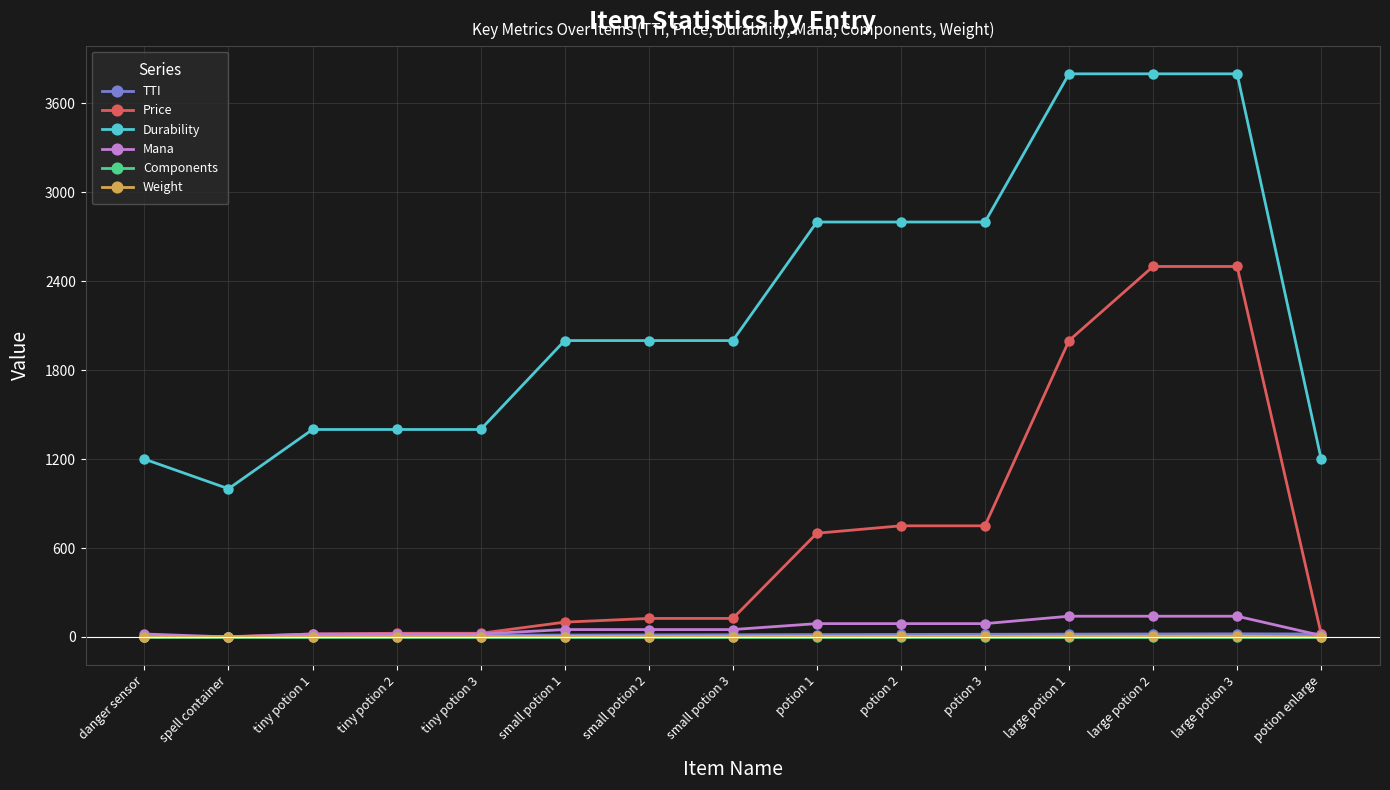

True or false: TTI and Durability cross at least once.

False